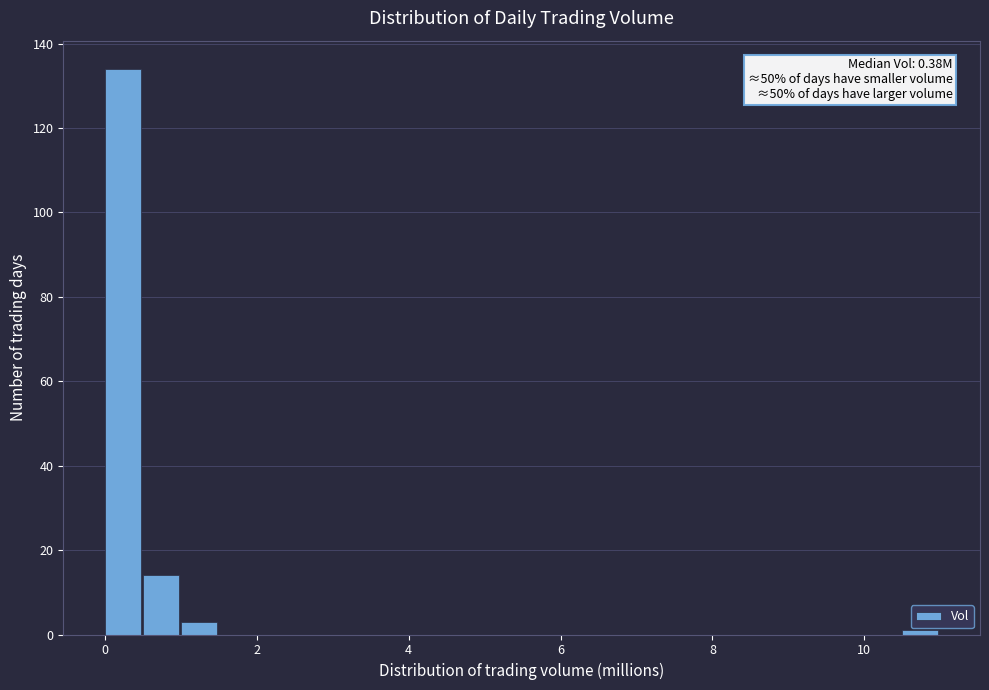

Read against the x-axis, roughly where is the centre of the tallest bar?

0.2